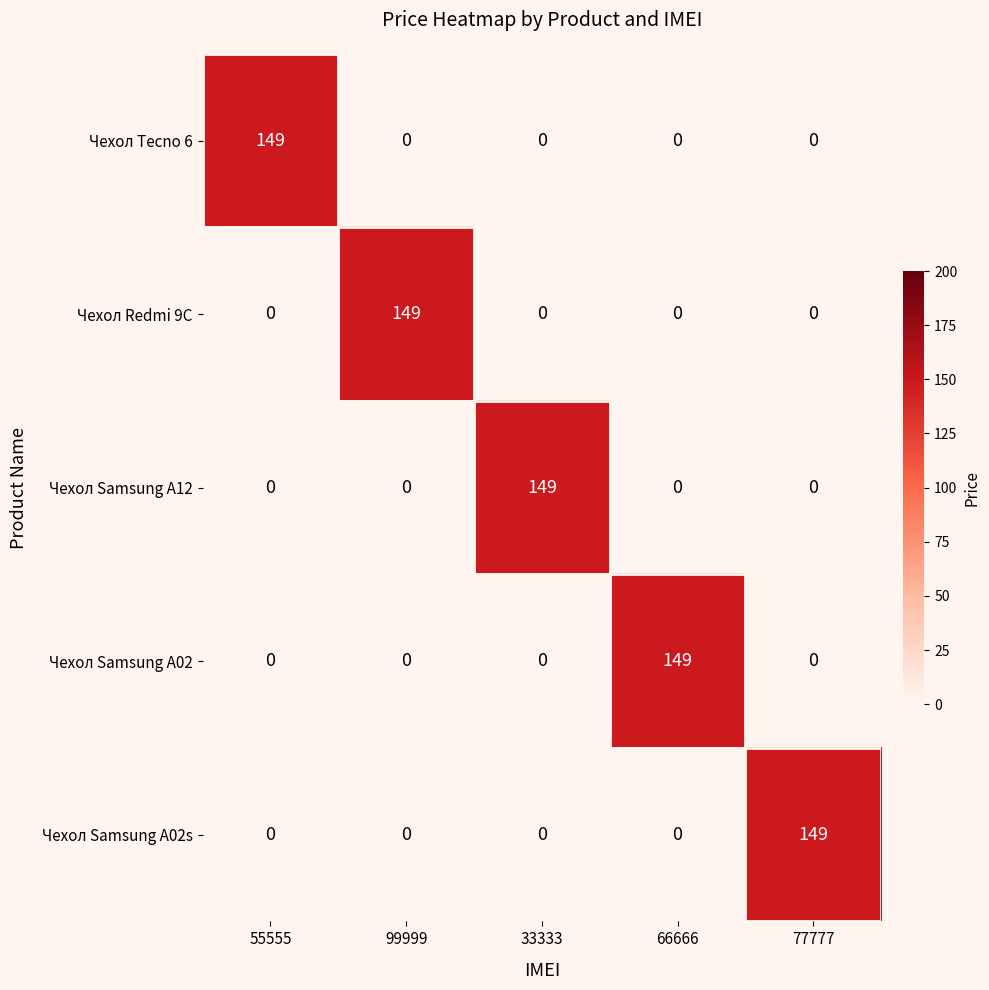

What is the highest value of the Чехол Samsung A02 series?

149